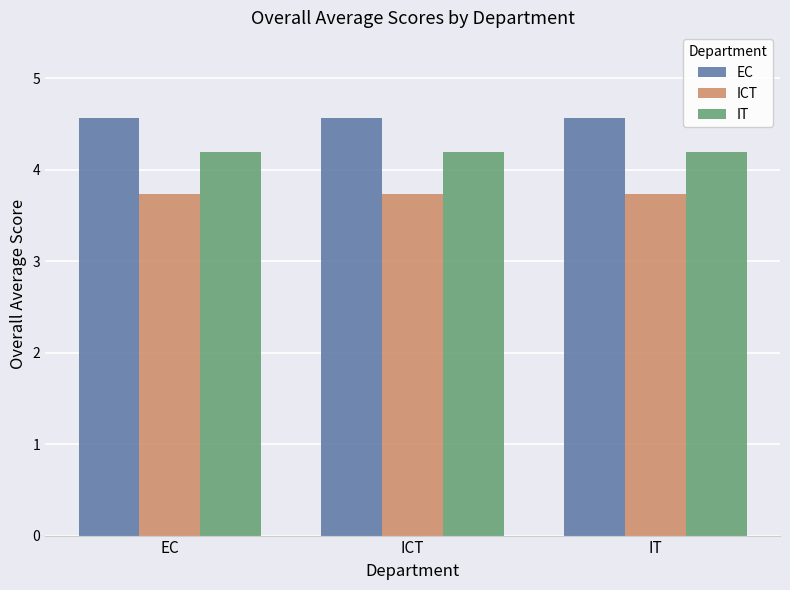

How many bars are there in each group?

3